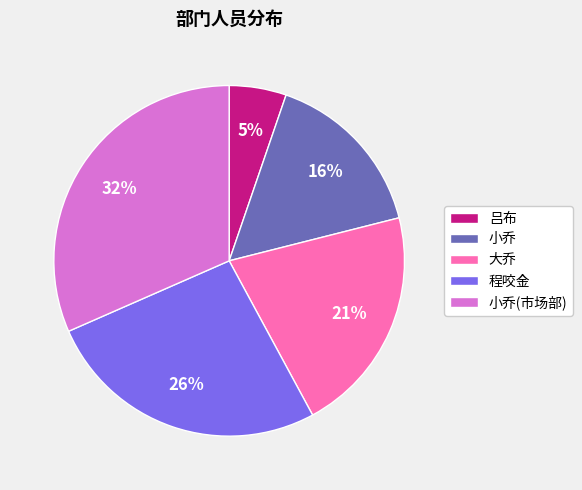

Does any single category account for the majority?

No